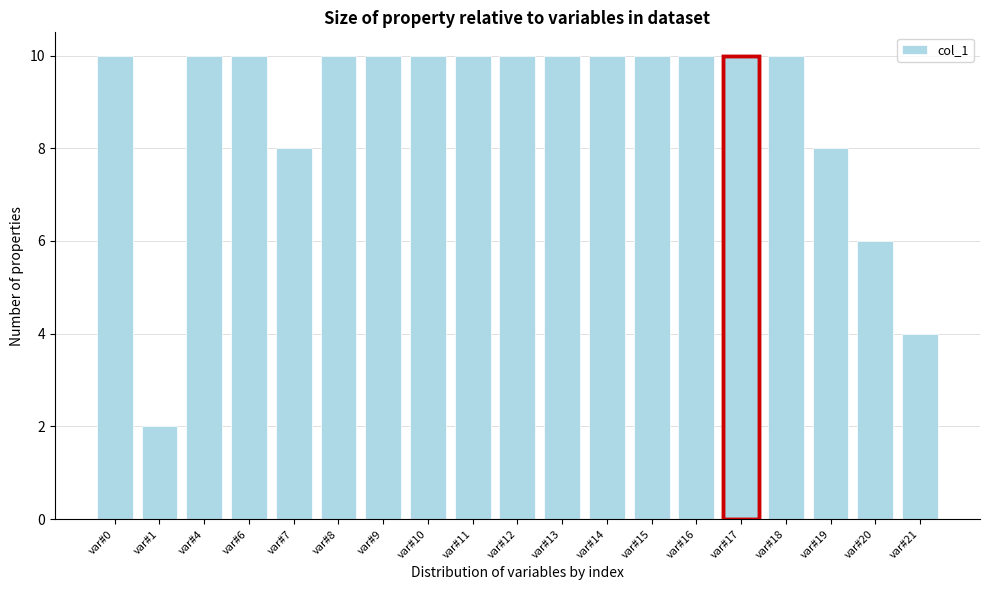

Reading right to left, transcribe all the data shown in this chart.

var#21=4	var#20=6	var#19=8	var#18=10	var#17=10	var#16=10	var#15=10	var#14=10	var#13=10	var#12=10	var#11=10	var#10=10	var#9=10	var#8=10	var#7=8	var#6=10	var#4=10	var#1=2	var#0=10